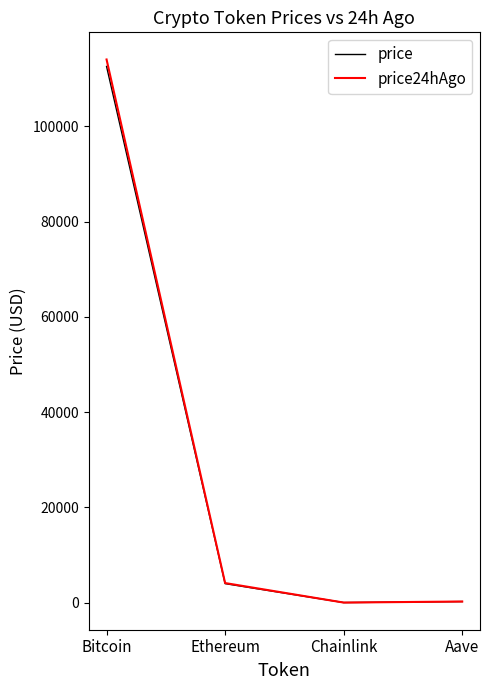

True or false: price has a value of 200263.3 at Bitcoin.

False